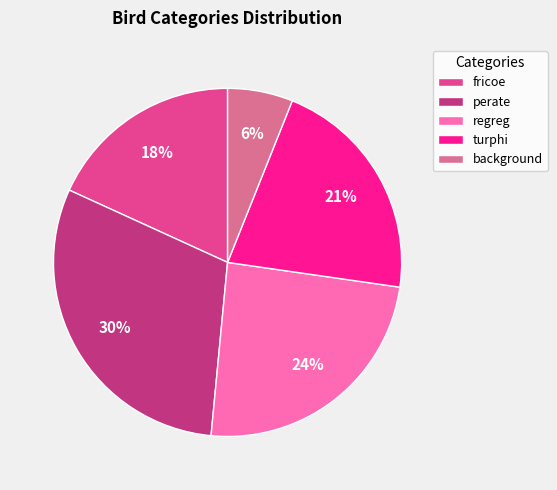

To the nearest percent, what portion does regreg represent?

24%